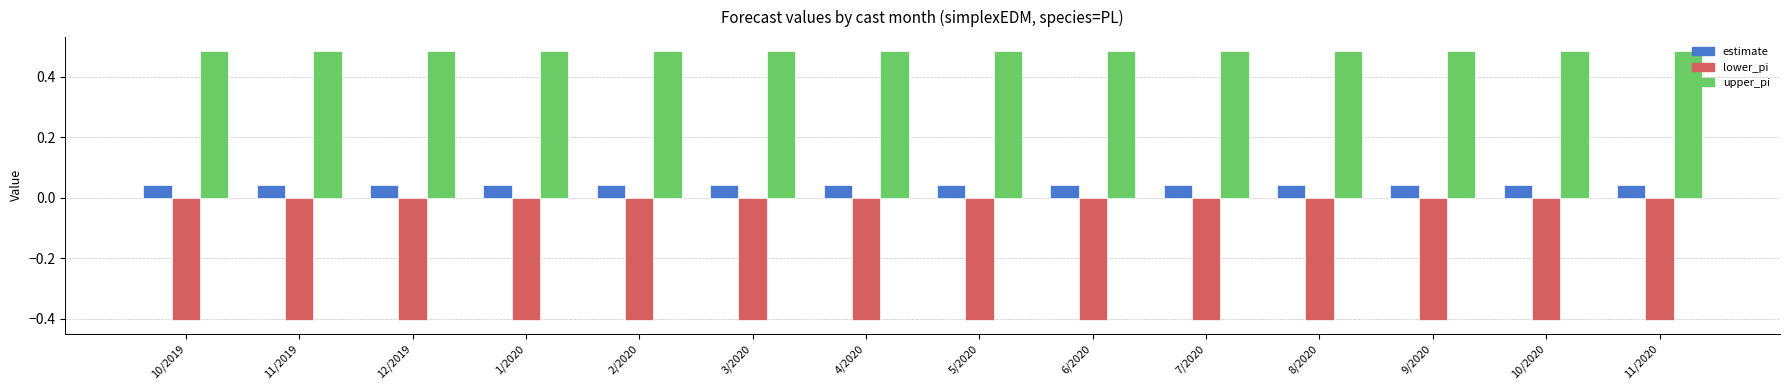

What is the label of the 4th bar from the right?

8/2020